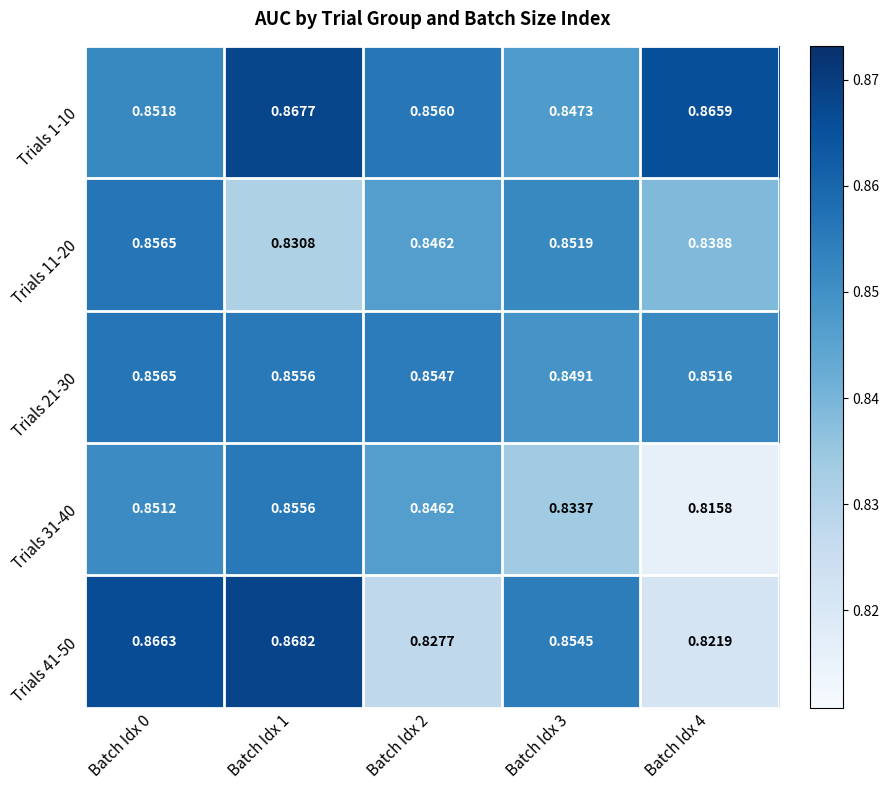

Is the value of Trials 21-30 at Batch Idx 1 greater than the value of Trials 41-50 at Batch Idx 1?

No